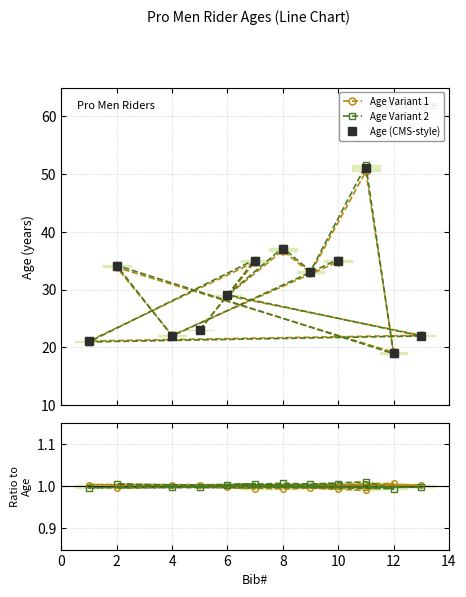

What is the minimum value for Age Variant 2?

18.9